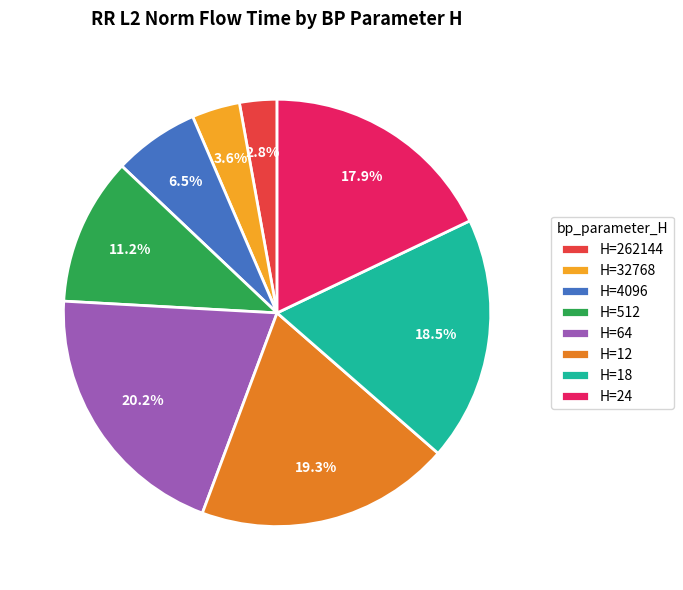

Is there a majority slice in this chart?

No